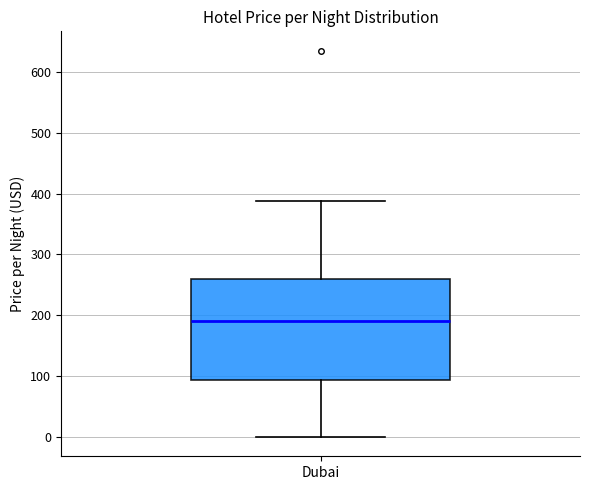

Where does the lower whisker of the box for Dubai end on the y-axis? The values are not printed on the chart, so give them approximately, as read against the axis.

0